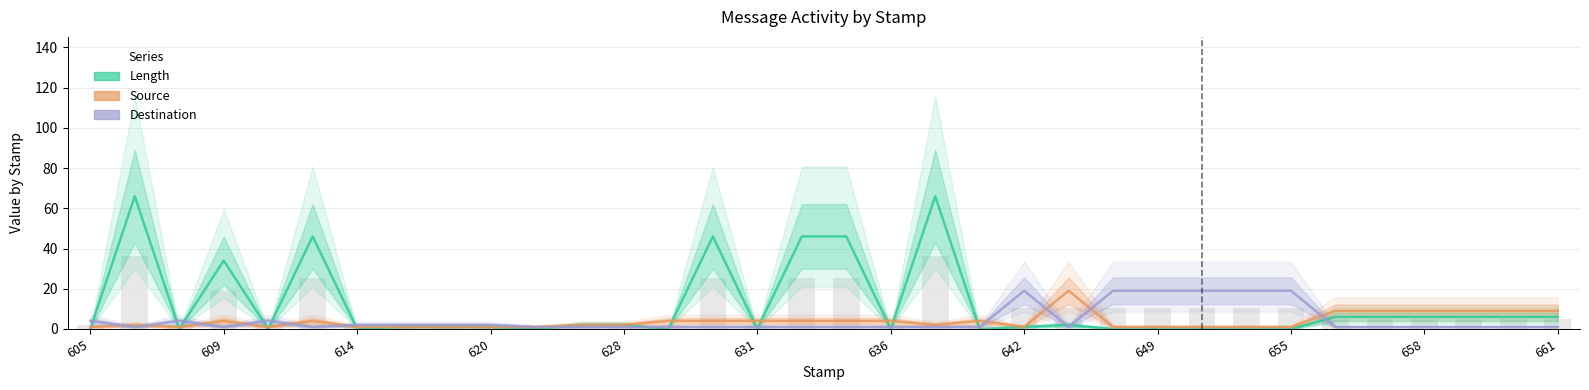

What is the average value of the Source series?

4